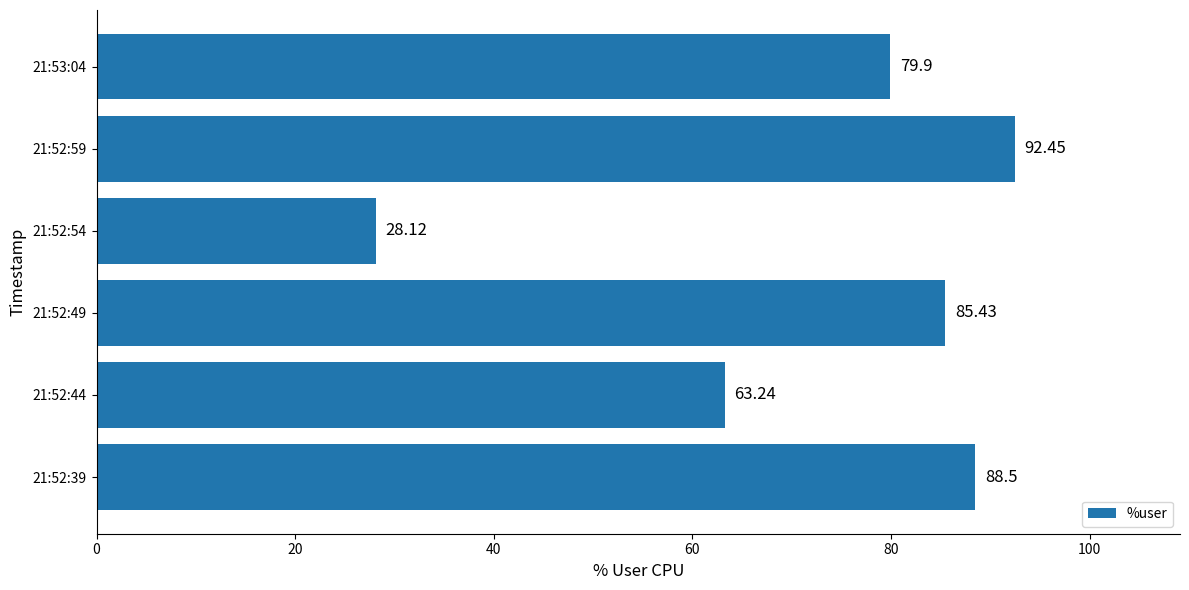

What is the difference between the values at 21:52:59 and 21:52:44?

29.2